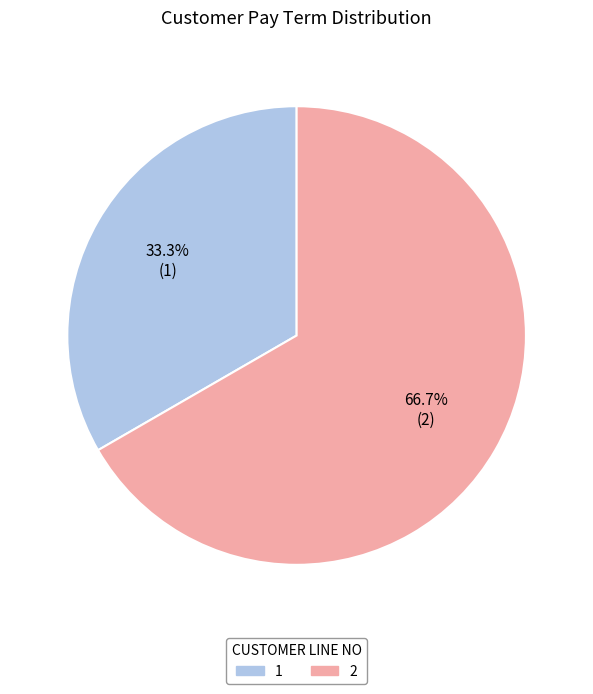

The 2 slice represents 80% of the pie. True or false?

False